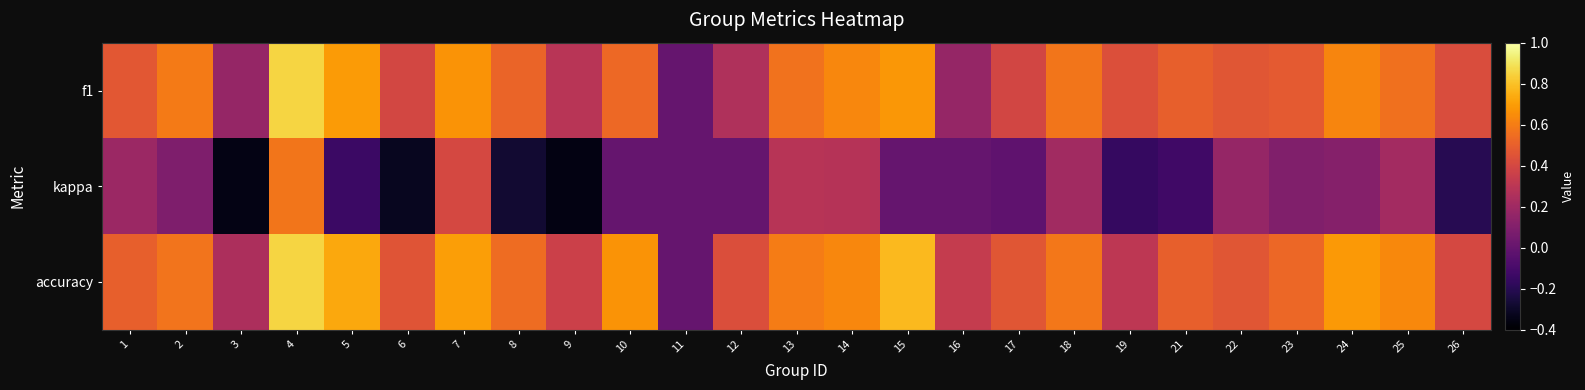

At 13, list the series in order from largest to smallest.

accuracy, f1, kappa